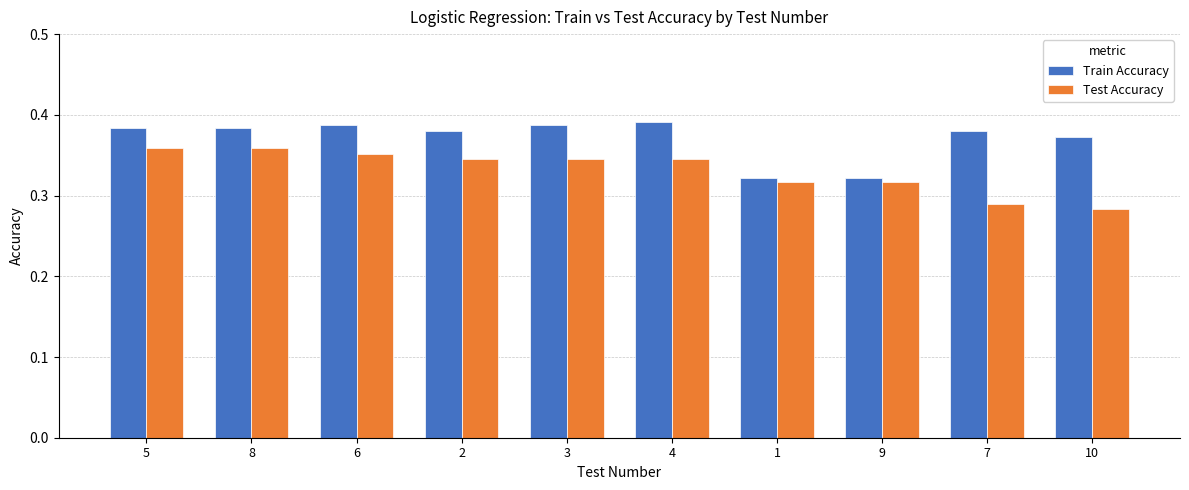

At how many categories does at least one series exceed 0?

10